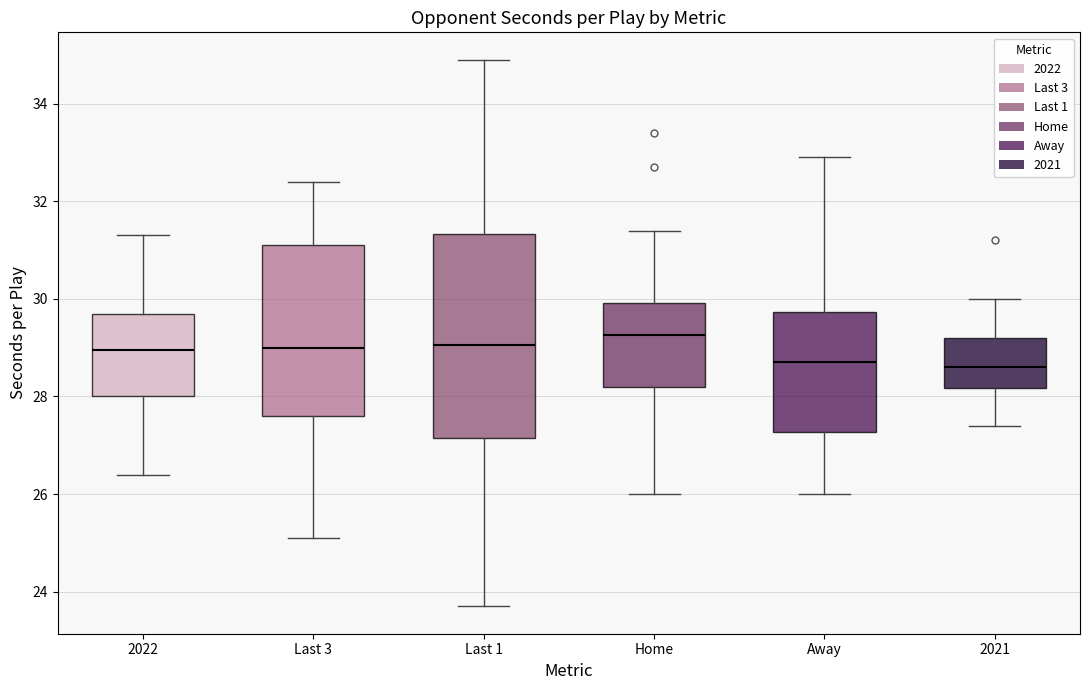

Which box is the tallest, from its lower edge to its upper edge?

Last 1